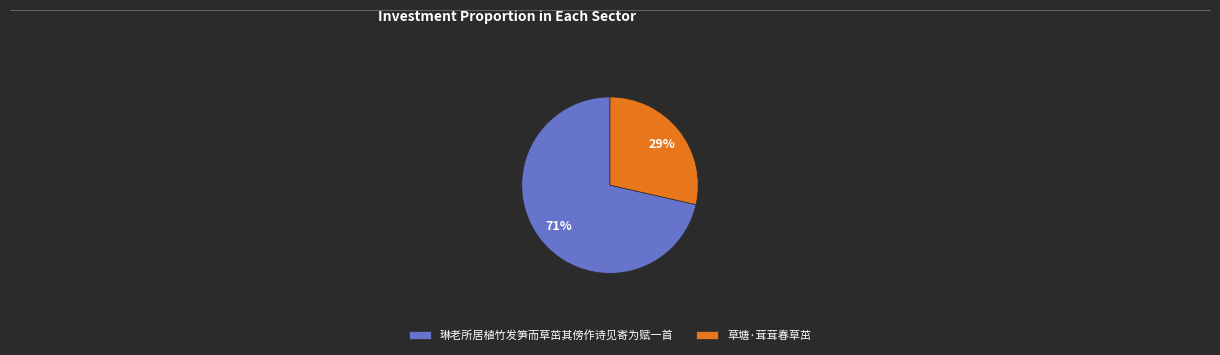

Between 草塘·茸茸春草茁 and 琳老所居植竹发笋而草茁其傍作诗见寄为赋一首, which is larger?

琳老所居植竹发笋而草茁其傍作诗见寄为赋一首